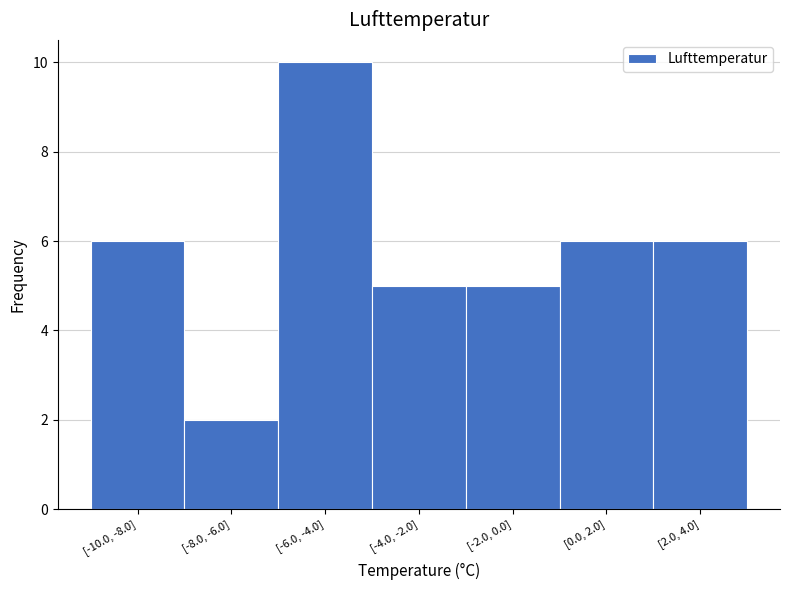

Reading right to left, list all the values displayed in this chart.

6	6	5	5	10	2	6